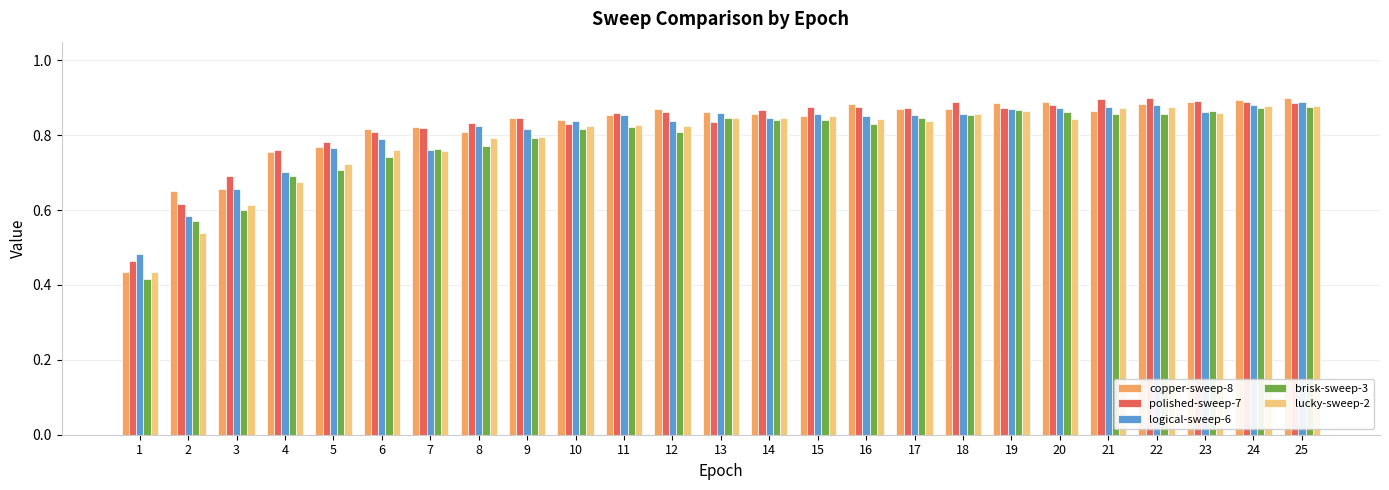

The value of lucky-sweep-2 at 24 is 0.9. True or false?

True